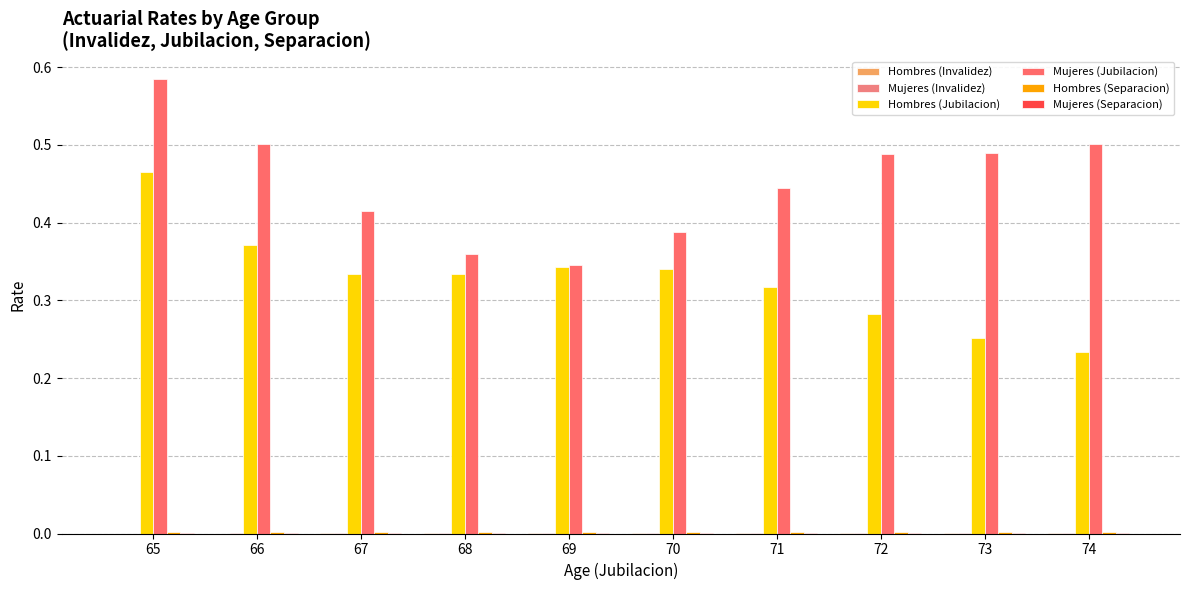

Where is Hombres (Separacion) nearest to the value 0?

66